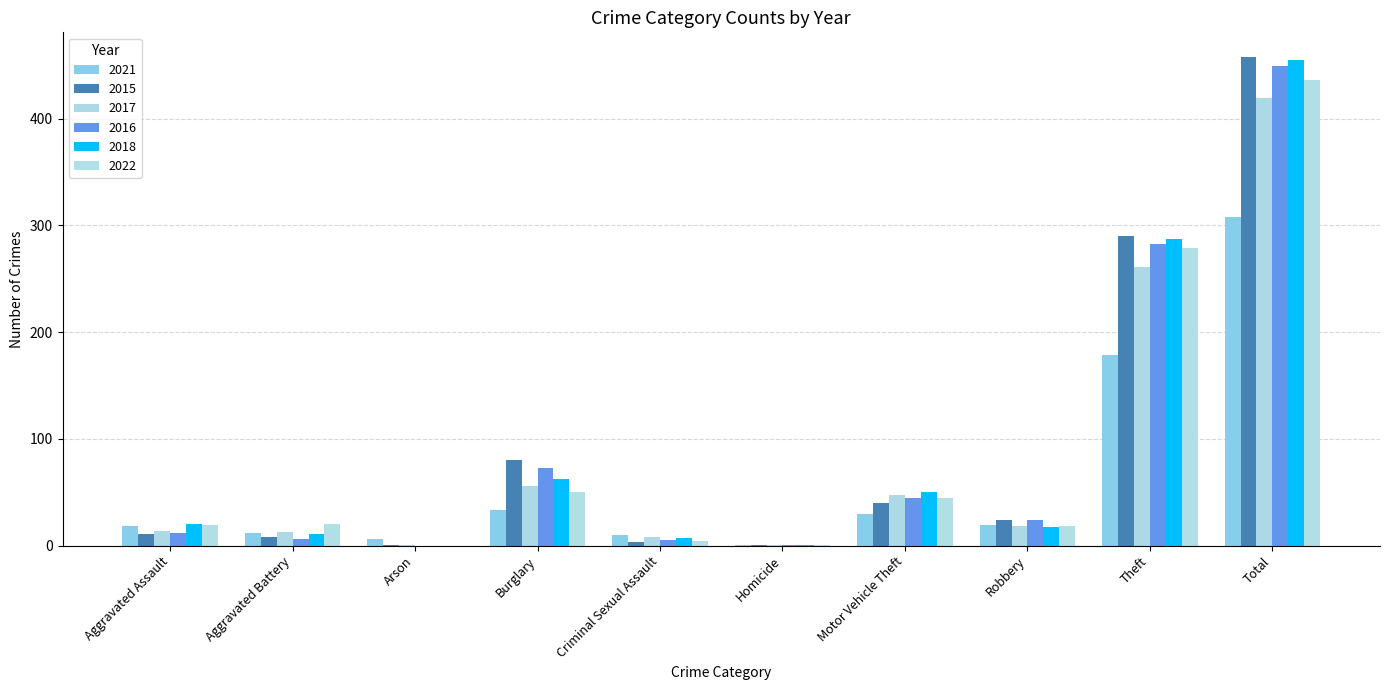

What are all the series names shown in the legend?

2021, 2015, 2017, 2016, 2018, 2022